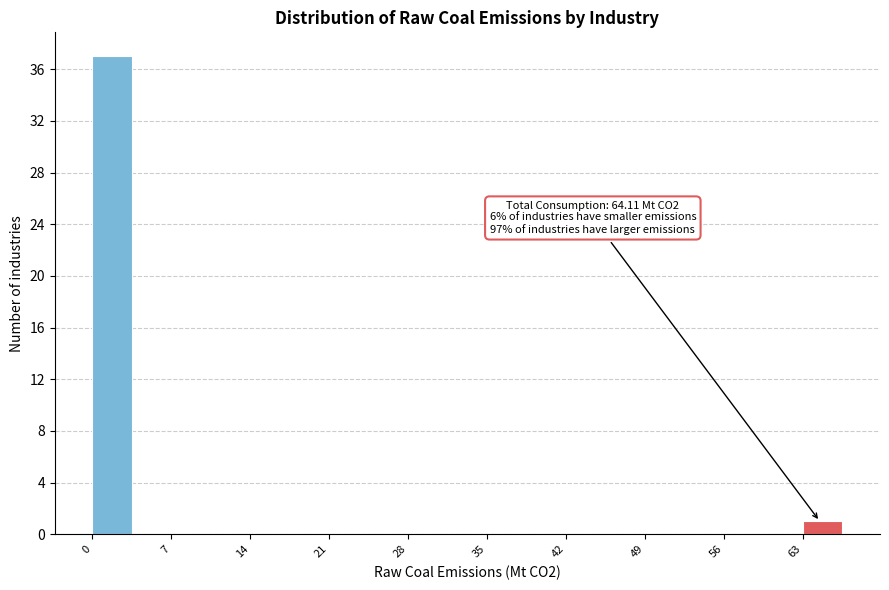

Read against the x-axis, roughly where is the centre of the tallest bar?

2